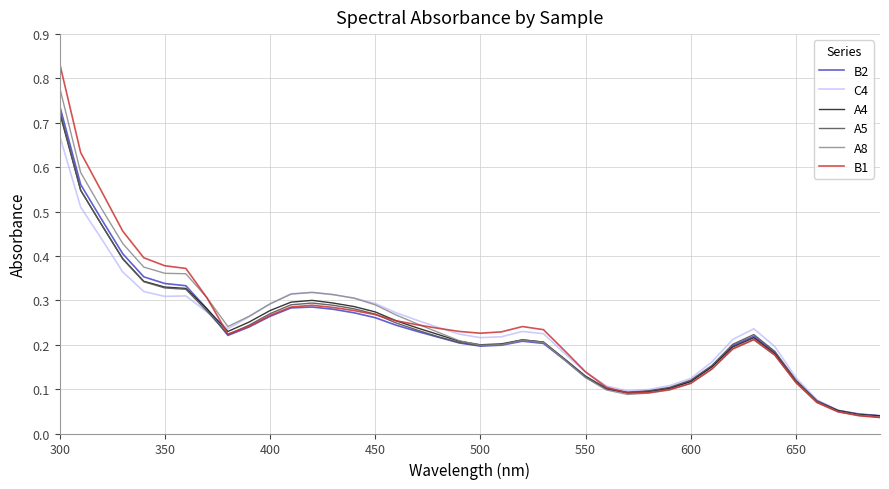

Which series has the widest spread of values?

B1